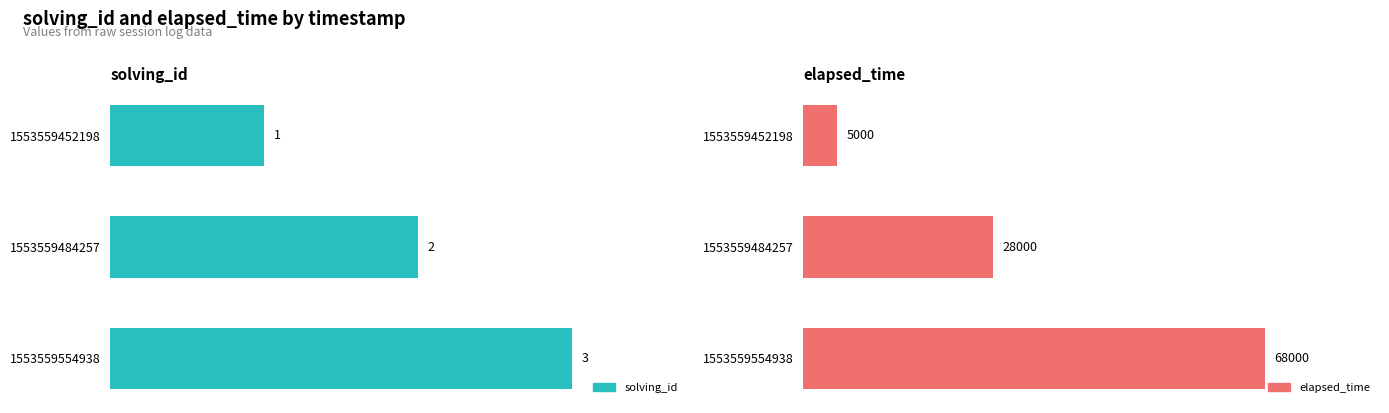

What is the total value across all series at 1553559452198?

5001